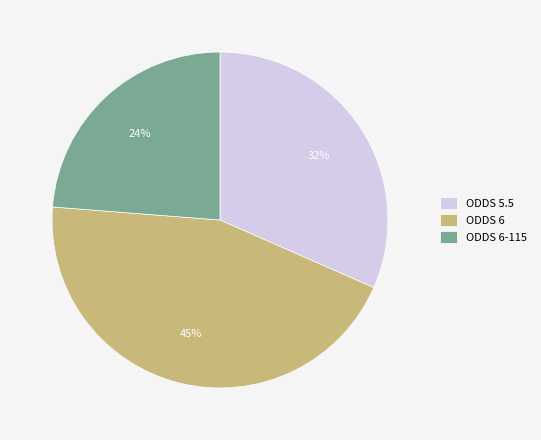

Rank the categories by value from highest to lowest.

ODDS 6, ODDS 5.5, ODDS 6-115